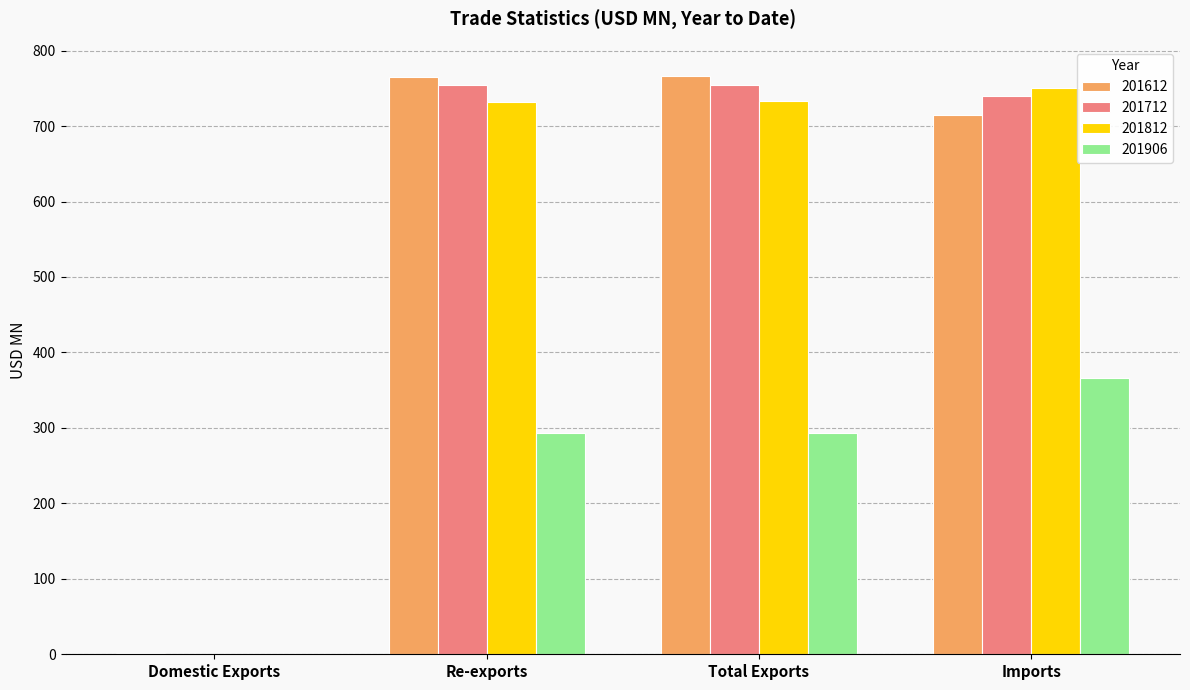

The value of 201812 at Domestic Exports is 0.5. True or false?

True